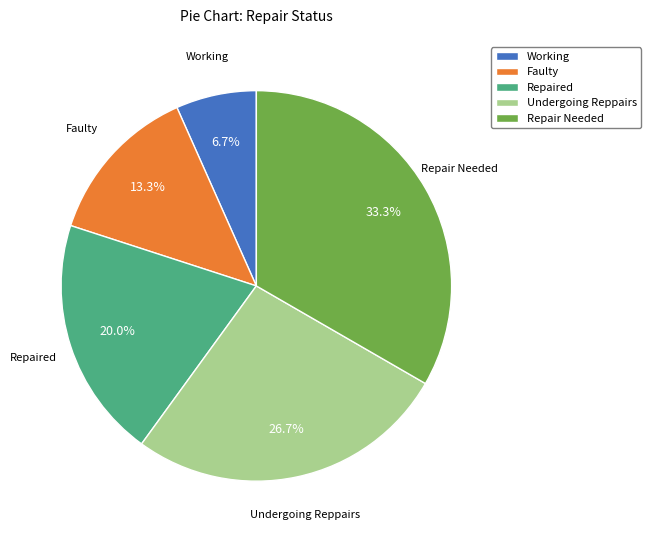

How many slices are in this pie chart?

5